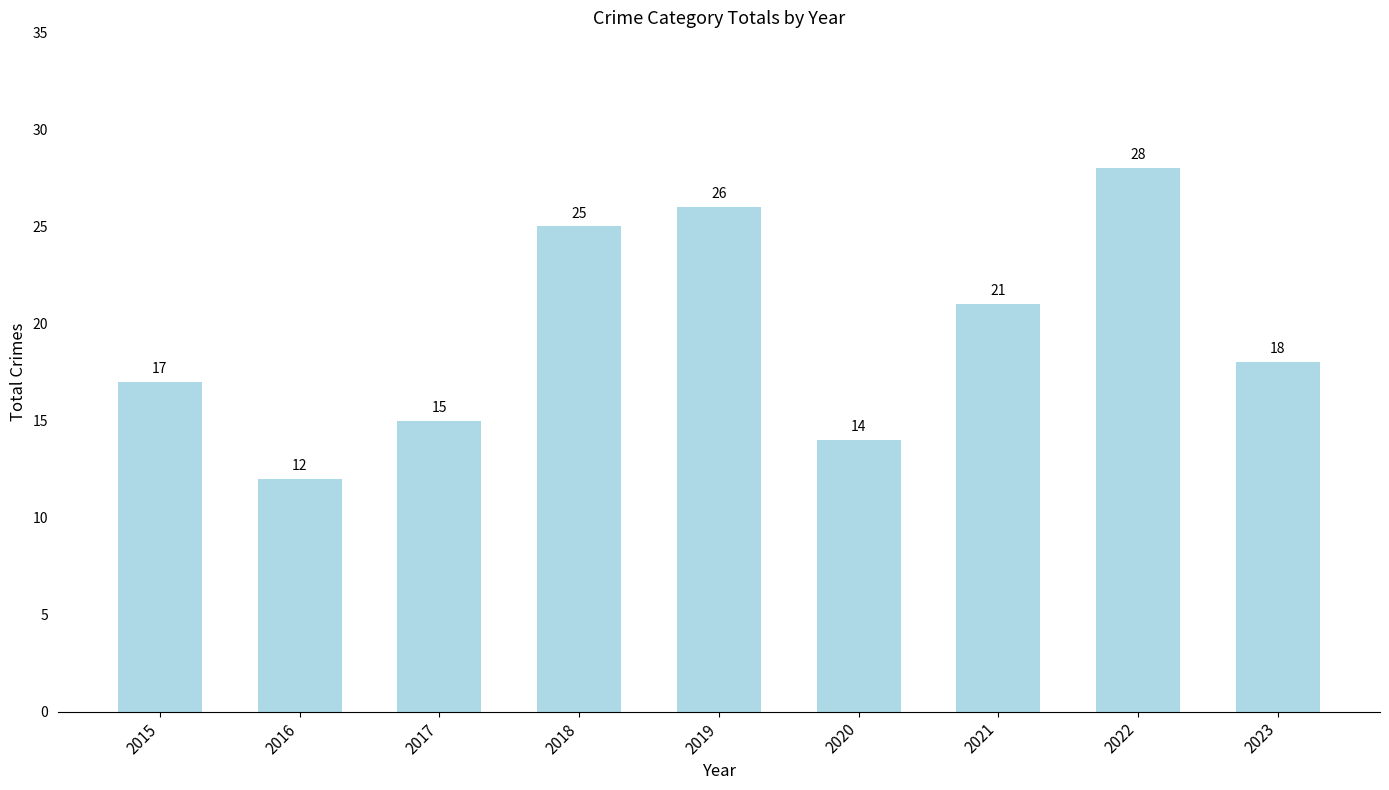

What is the change in value from 2017 to 2023?

+3